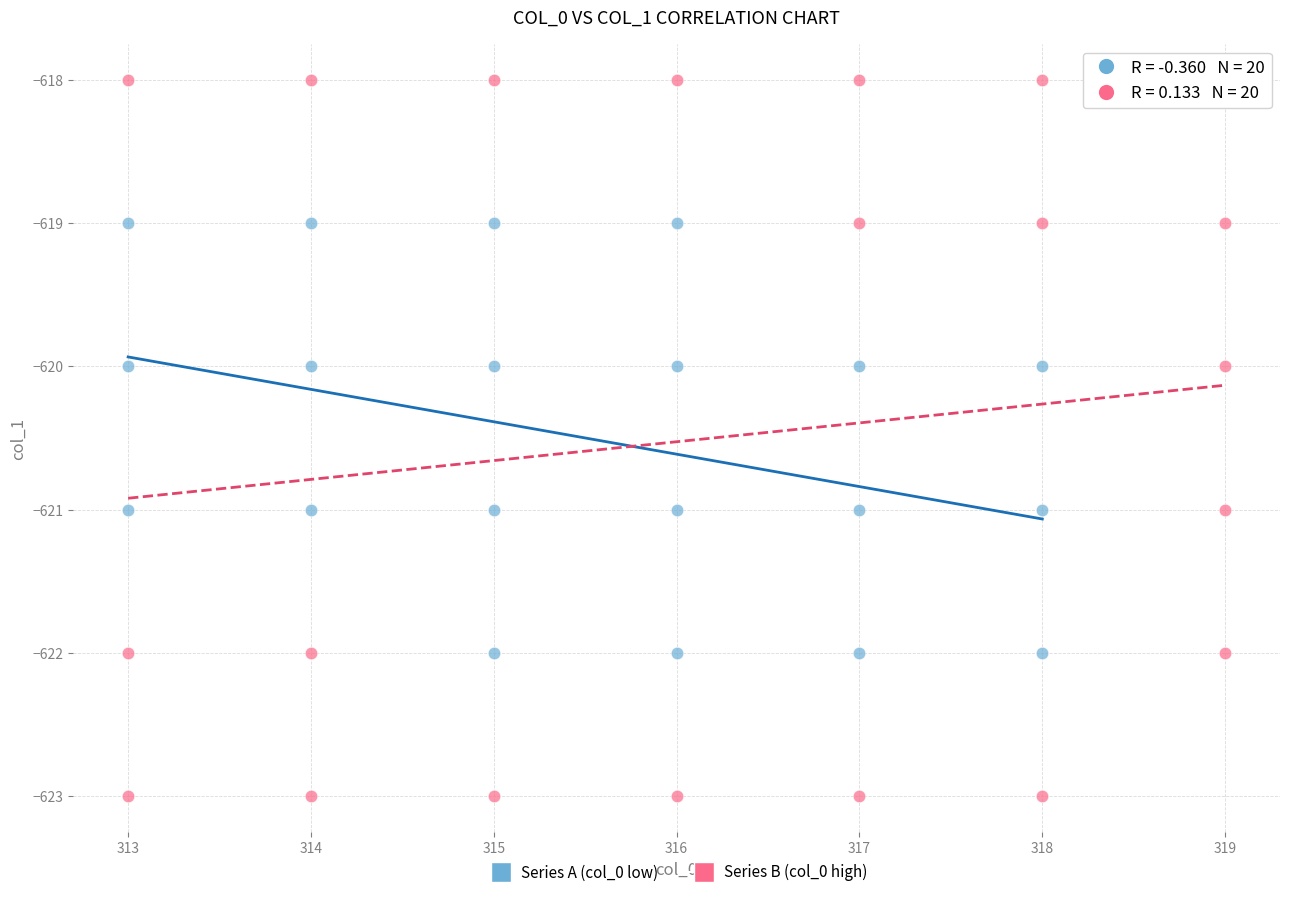

Which series reaches the minimum Y coordinate?

Series B (col_0 high)